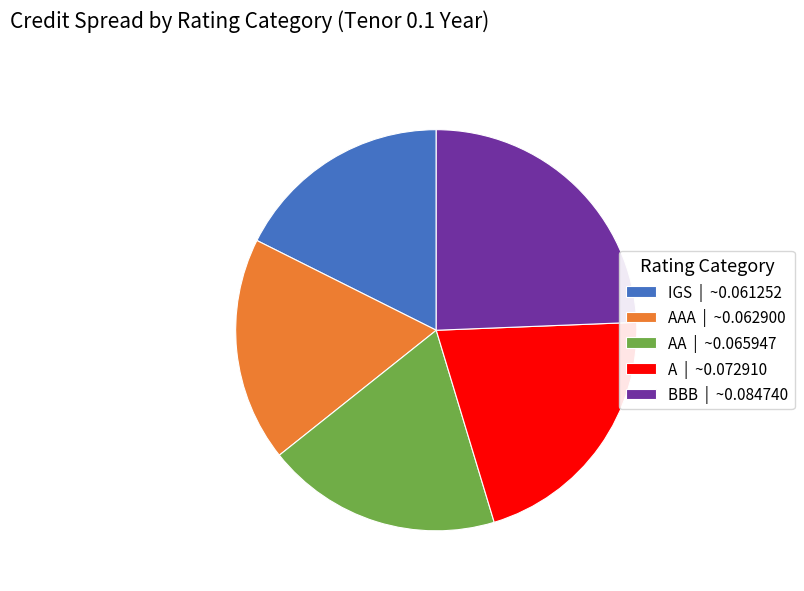

Does IGS | ~0.061252 represent more than half of the total?

No